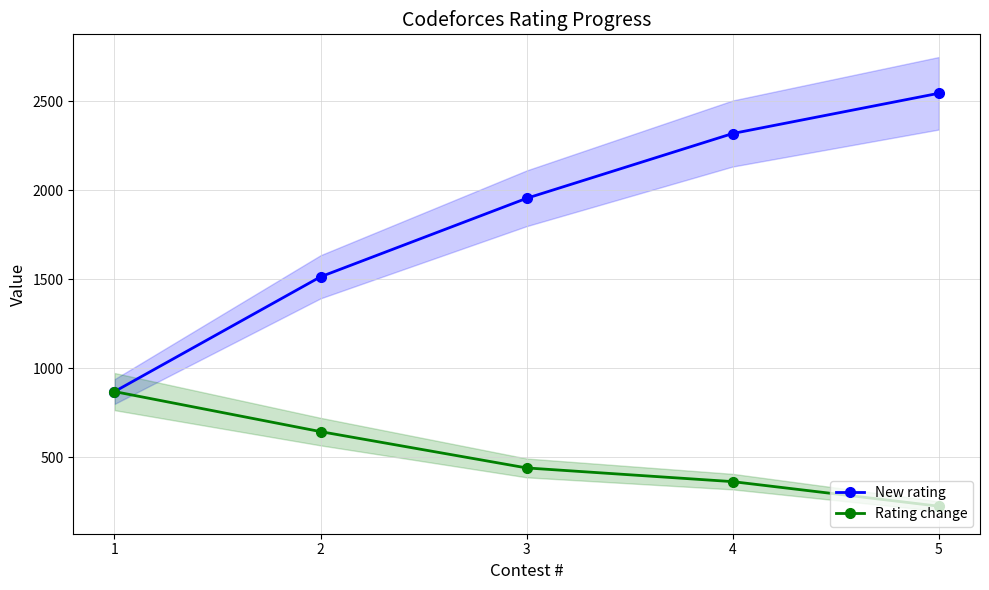

True or false: Rating change and New rating intersect in this chart.

False